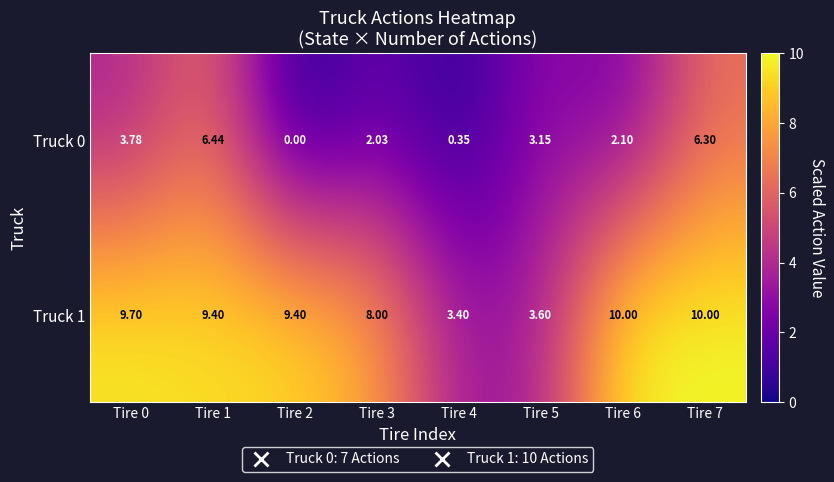

Is the value of Truck 0 at Tire 1 greater than the value of Truck 1 at Tire 5?

Yes